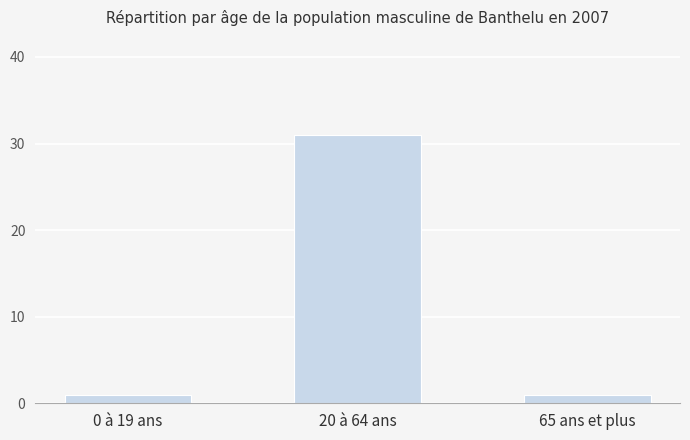

Which category has the highest value across all series?

20 à 64 ans